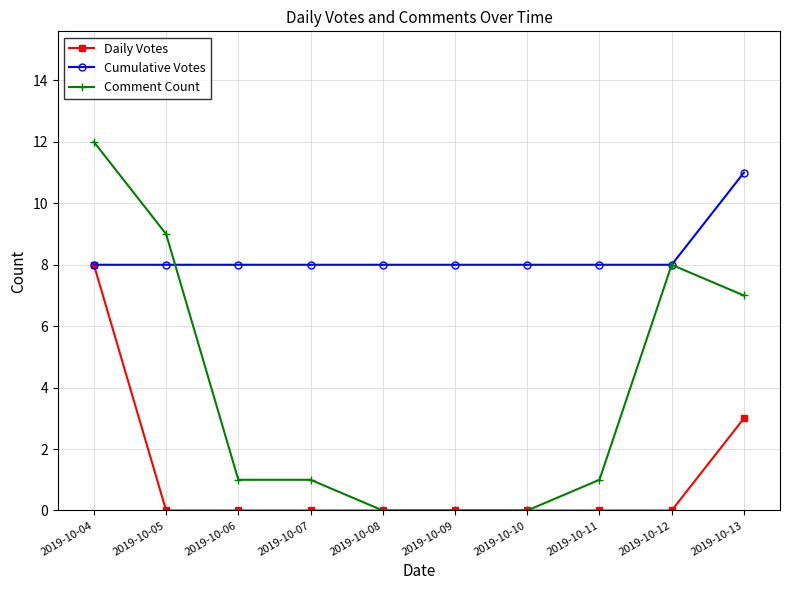

Is this an area chart (filled region under the line)?

No